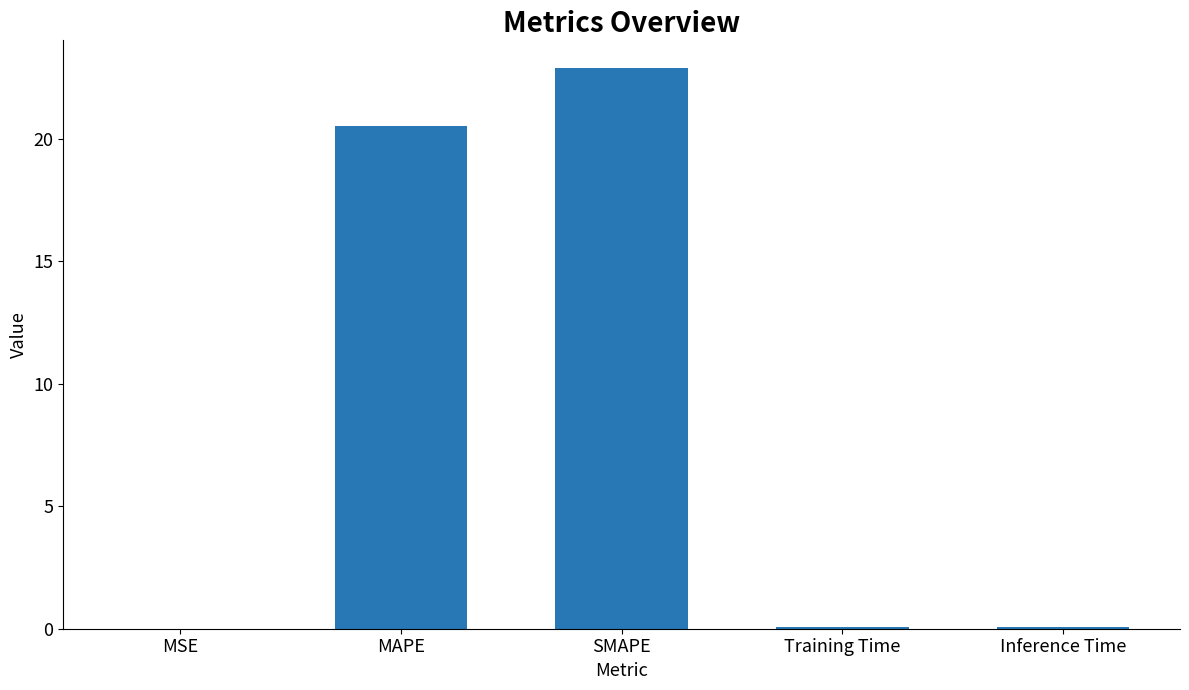

Are the bars horizontal?

No